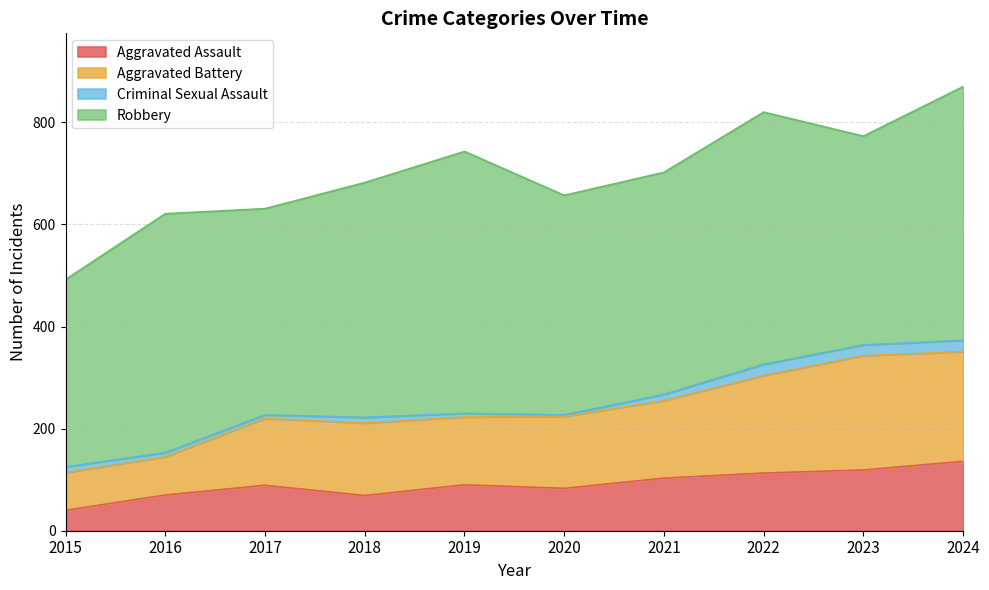

Read the Aggravated Assault value at 2019, to the nearest 10.

90